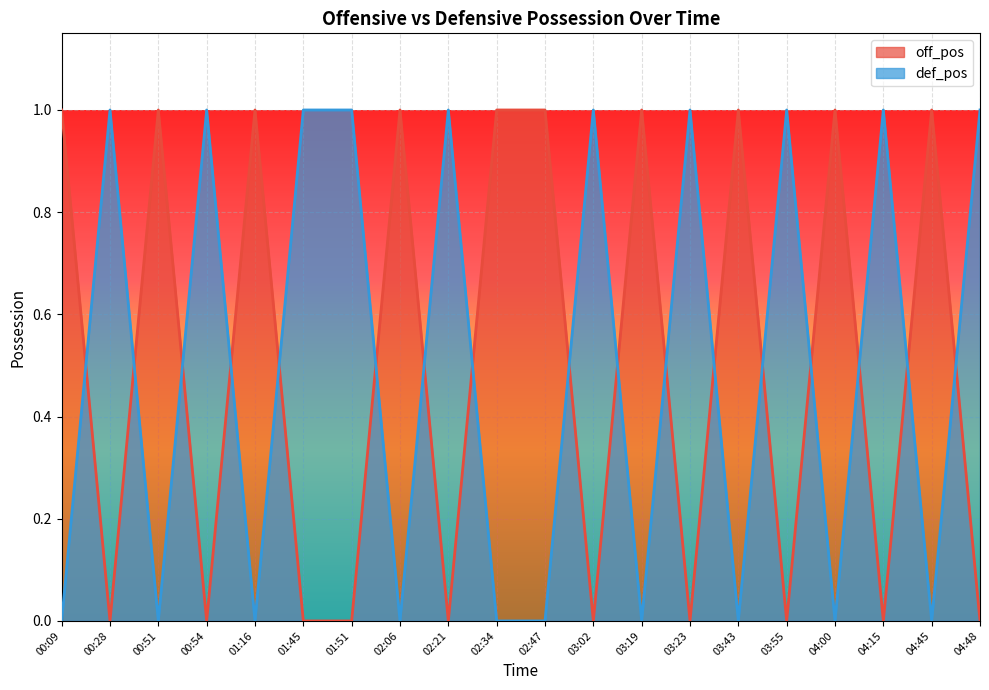

Which series has the largest total across all categories?

off_pos